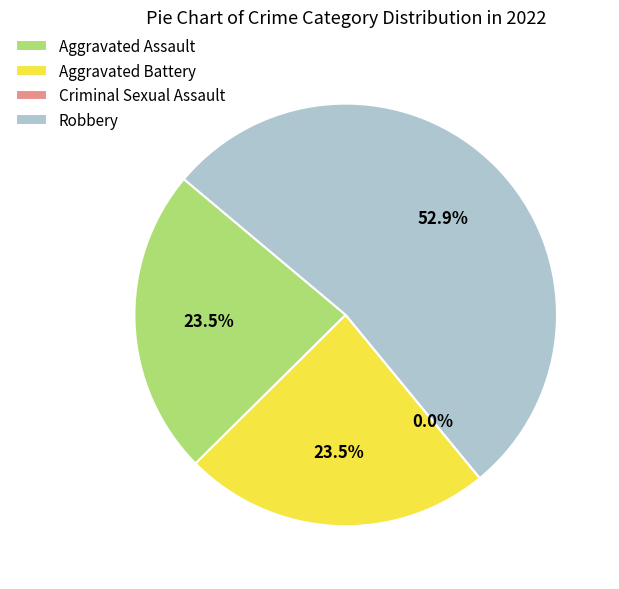

Is there any slice that represents more than half of the pie?

Yes